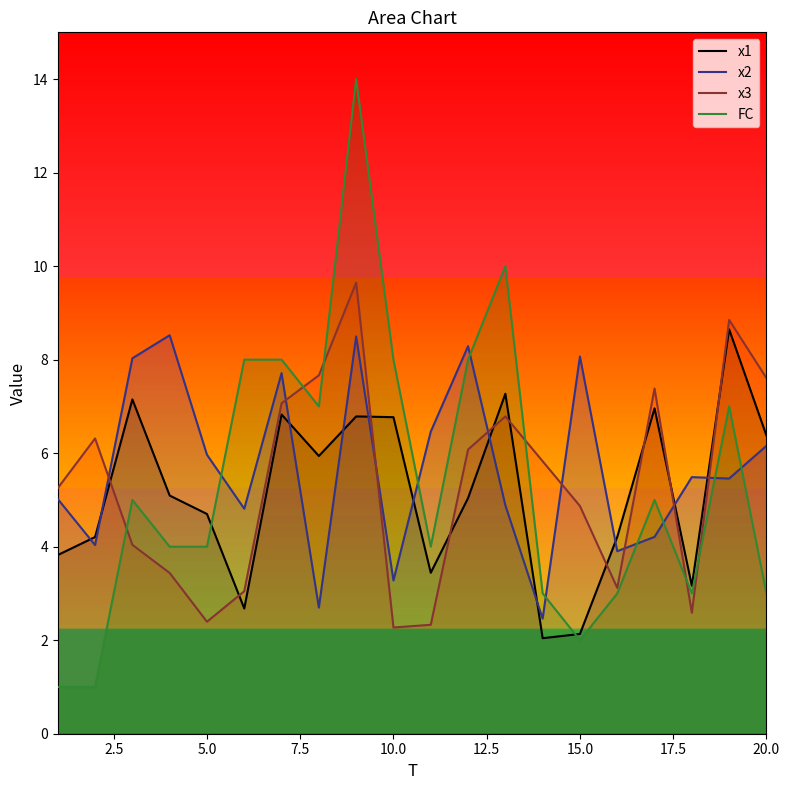

Rank the series by their maximum value, from highest to lowest.

FC, x3, x1, x2